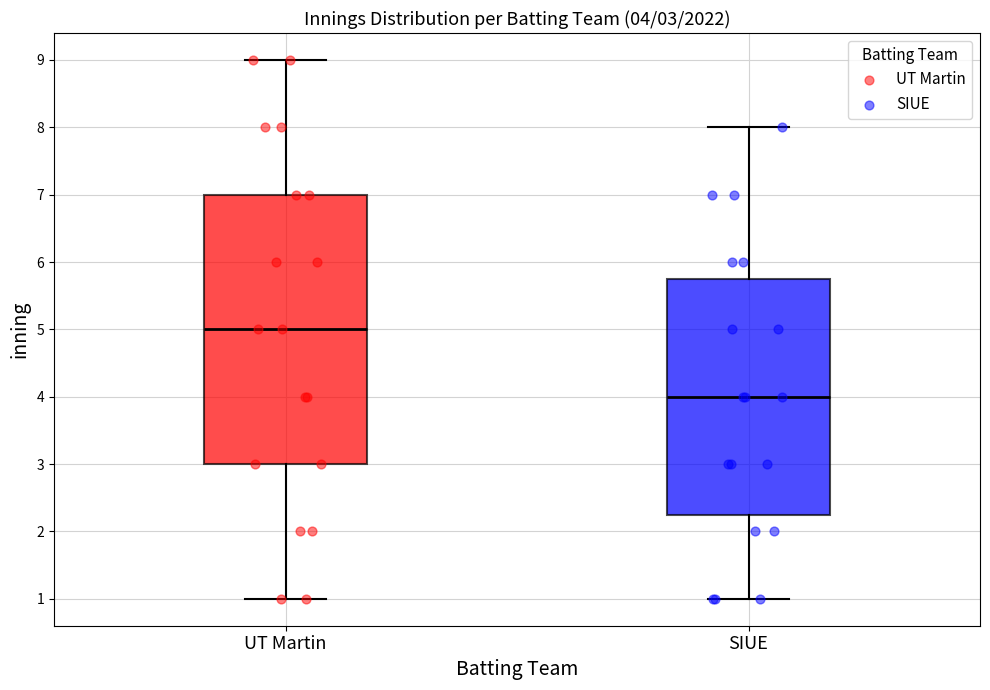

Which box's median line is the highest?

UT Martin